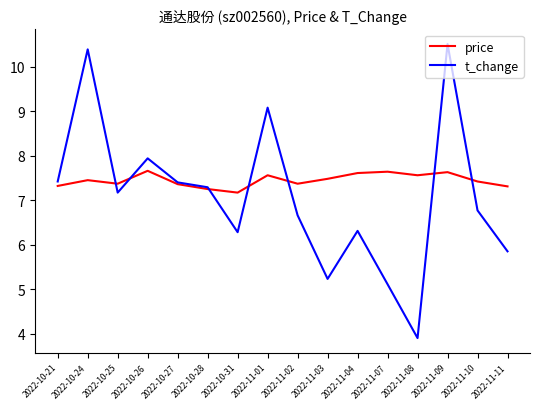

Which series ends up on top after the final intersection of price and t_change?

price